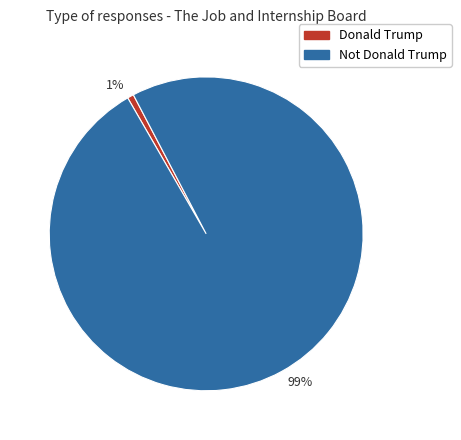

Rank the categories by value from highest to lowest.

99%, 1%